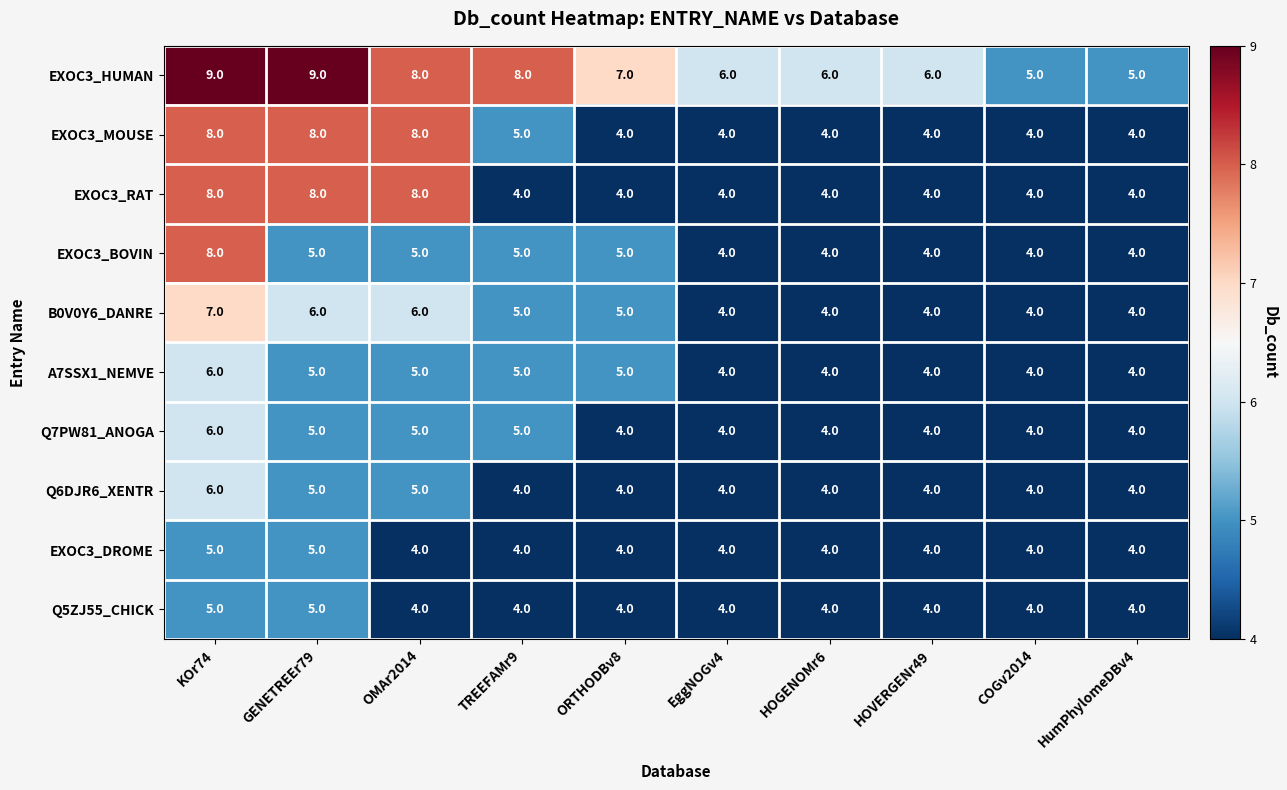

What is the maximum value shown in the chart?

9